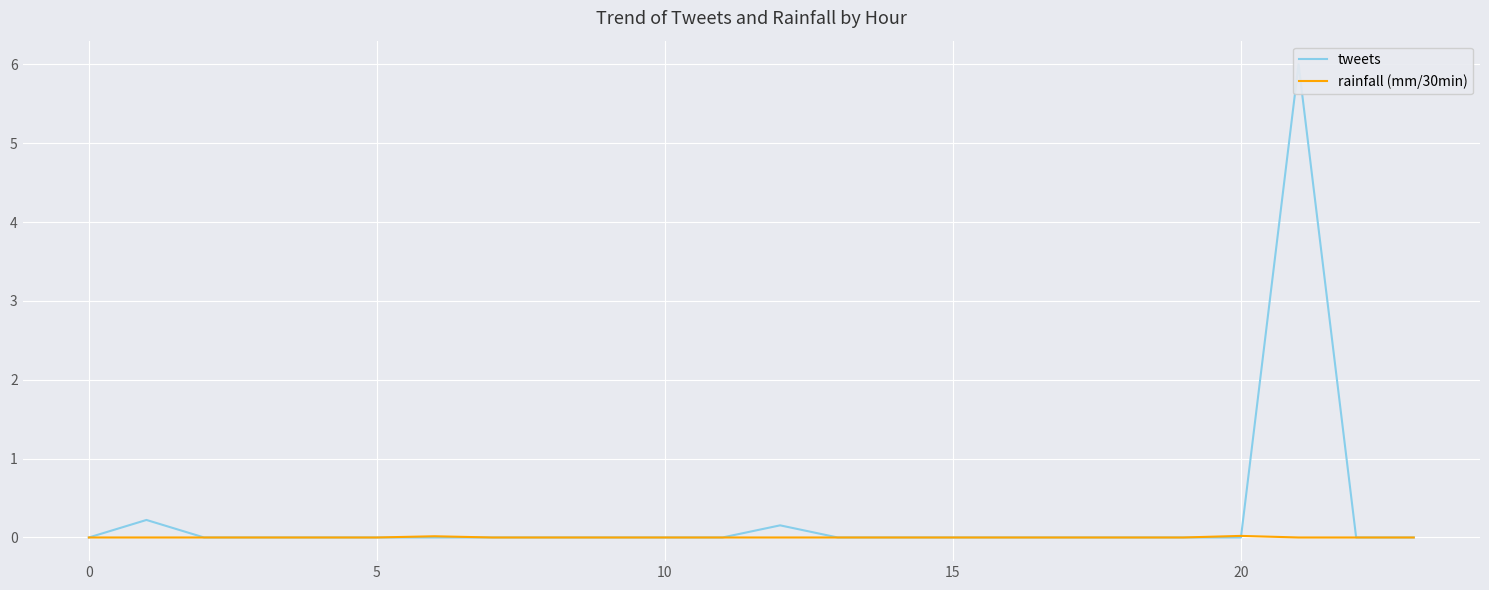

True or false: rainfall (mm/30min) has more than 0 interior local peaks.

True